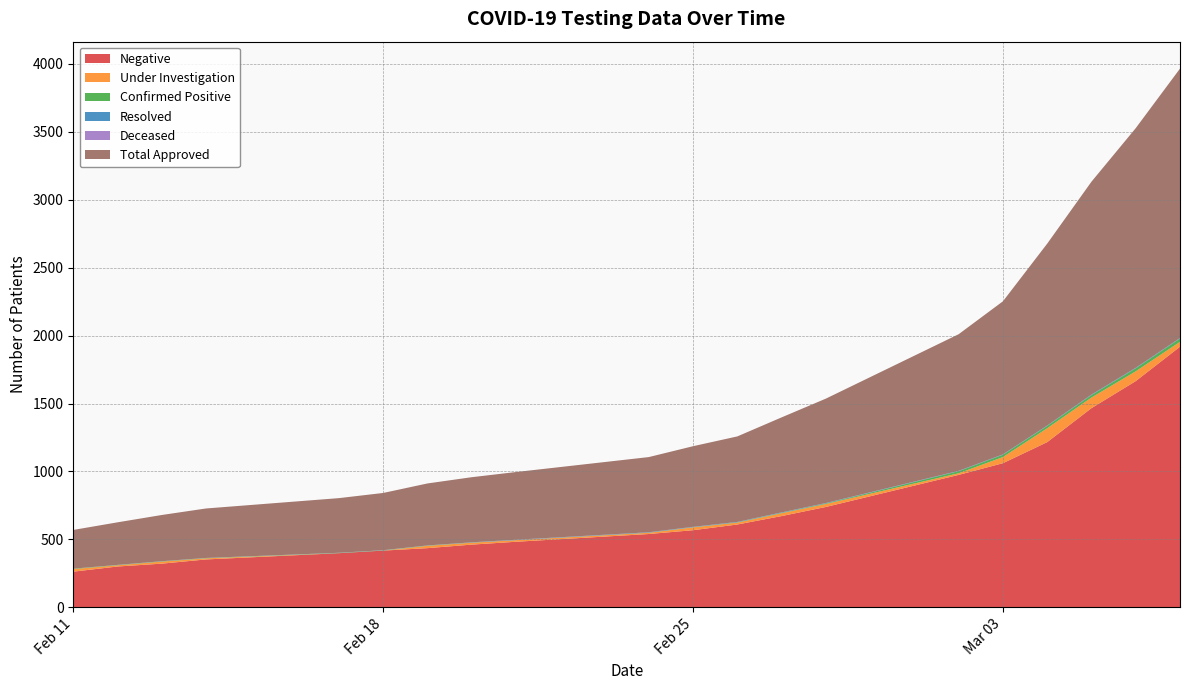

Reading left to right, list all the values displayed in this chart.

Negative: 263	301	322	353	399	418	436	462	483	540	568	610	672	739	975	1061	1216	1466	1665	1918
Under Investigation: 19	9	15	8	0	0	17	14	12	9	21	14	21	22	12	45	102	78	72	36
Confirmed Positive: 3	2	2	2	2	2	2	1	0	1	1	2	3	4	15	17	17	18	22	24
Resolved: 0	1	1	1	1	1	1	2	3	3	3	3	3	3	3	3	3	4	4	4
Deceased: 0	0	0	0	0	0	0	0	0	0	0	0	0	0	0	0	0	0	0	0
Total Approved: 285	313	340	364	402	421	456	479	498	553	593	629	699	768	1005	1126	1338	1566	1763	1982